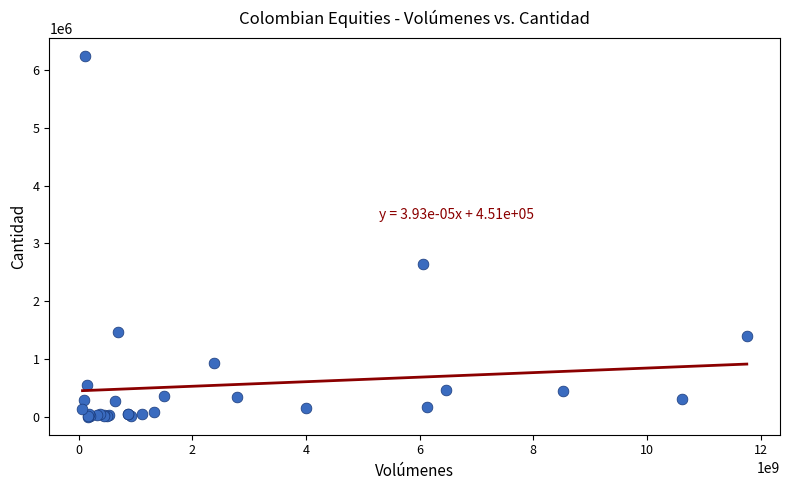

What Y value in the scatter plot is closest to 3119235?

2646558